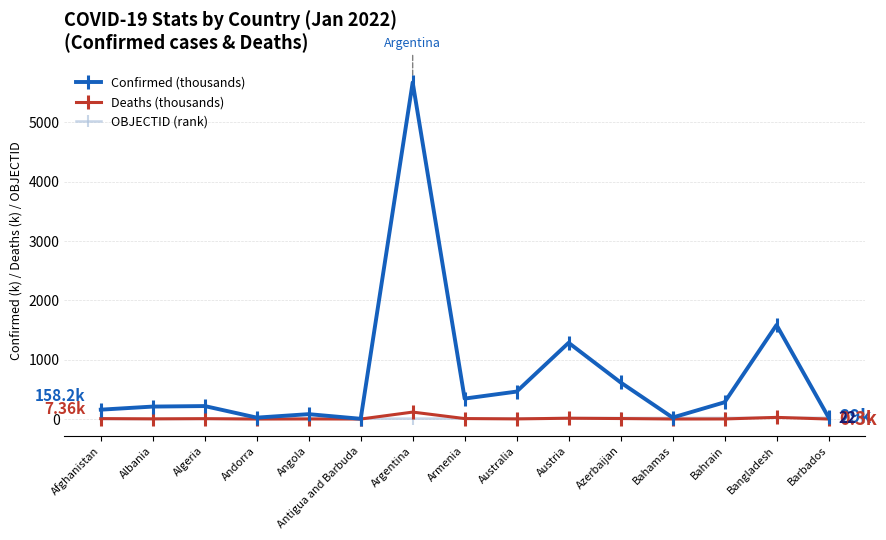

Which series has the largest range (max minus min)?

Confirmed (thousands)